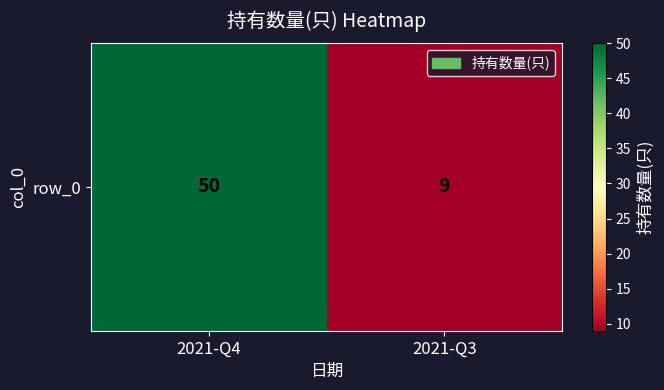

Reading left to right, list all the values displayed in this chart.

2021-Q4=50	2021-Q3=9